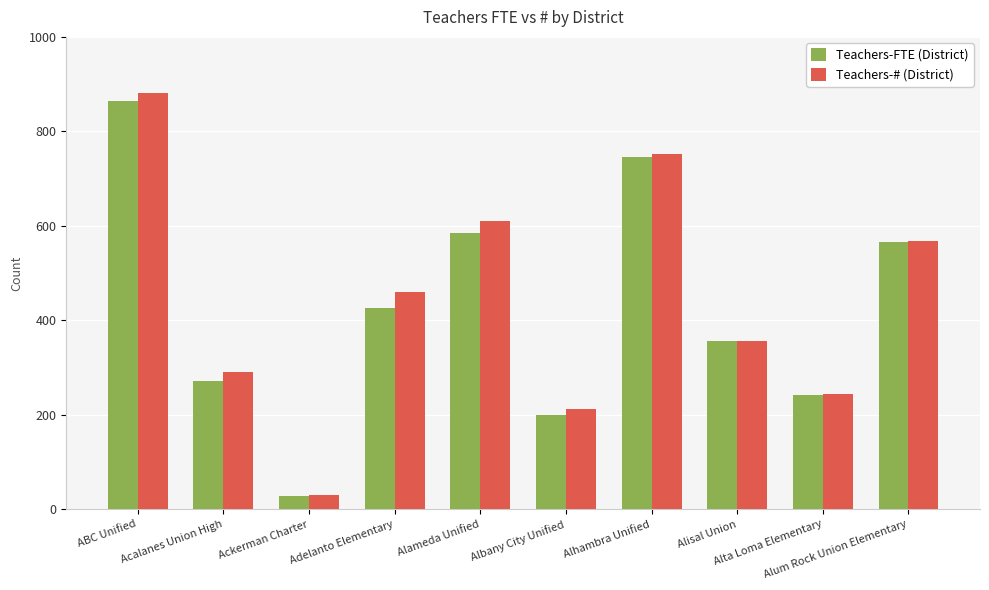

Read the Teachers-FTE (District) value at ABC Unified.

863.9